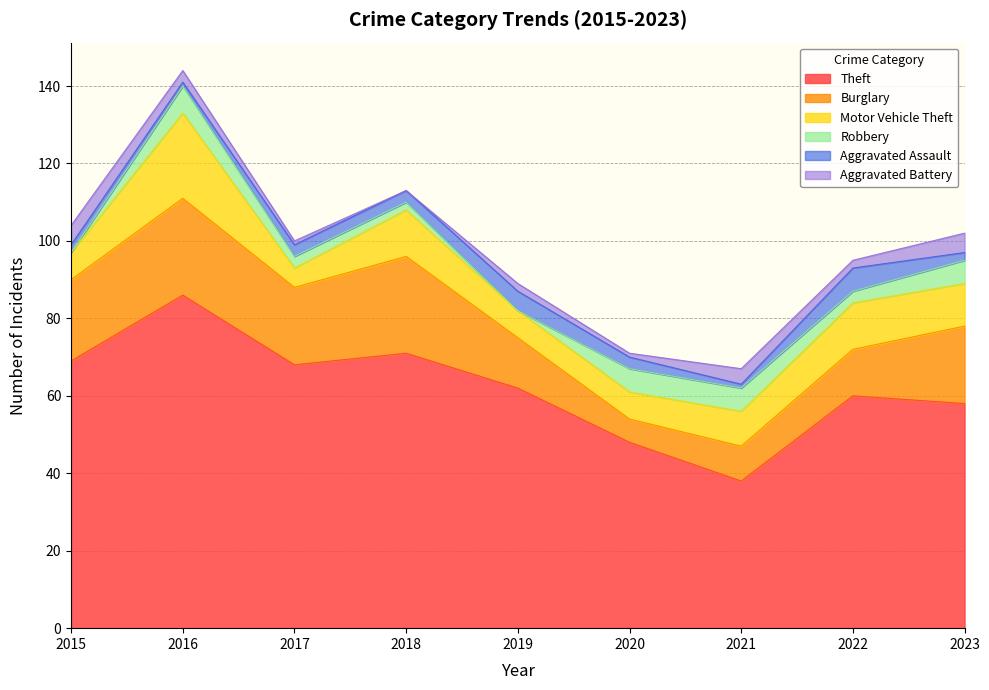

Reading right to left, transcribe all the data shown in this chart.

Theft: 58	60	38	48	62	71	68	86	69
Burglary: 20	12	9	6	13	25	20	25	21
Motor Vehicle Theft: 11	12	9	7	7	12	5	22	7
Robbery: 6	3	6	6	0	2	3	7	0
Aggravated Assault: 2	6	1	3	5	3	3	1	2
Aggravated Battery: 5	2	4	1	2	0	1	3	5